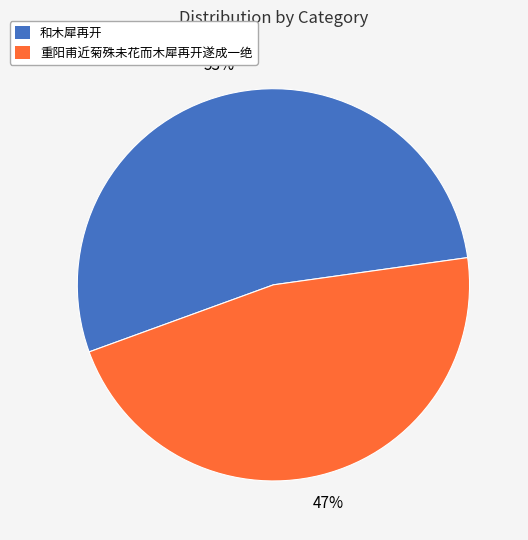

Do 和木犀再开 and 重阳甫近菊殊未花而木犀再开遂成一绝 together represent more than half of the pie?

Yes